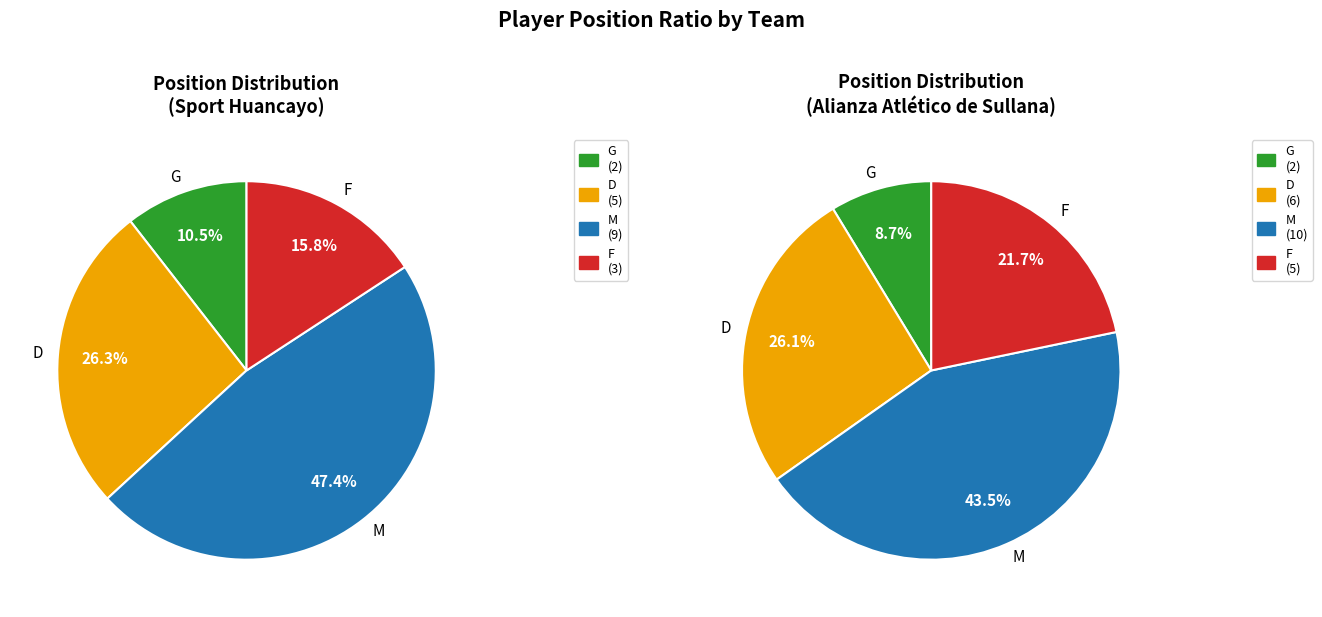

To the nearest percent, what percentage of the pie is G?

9%